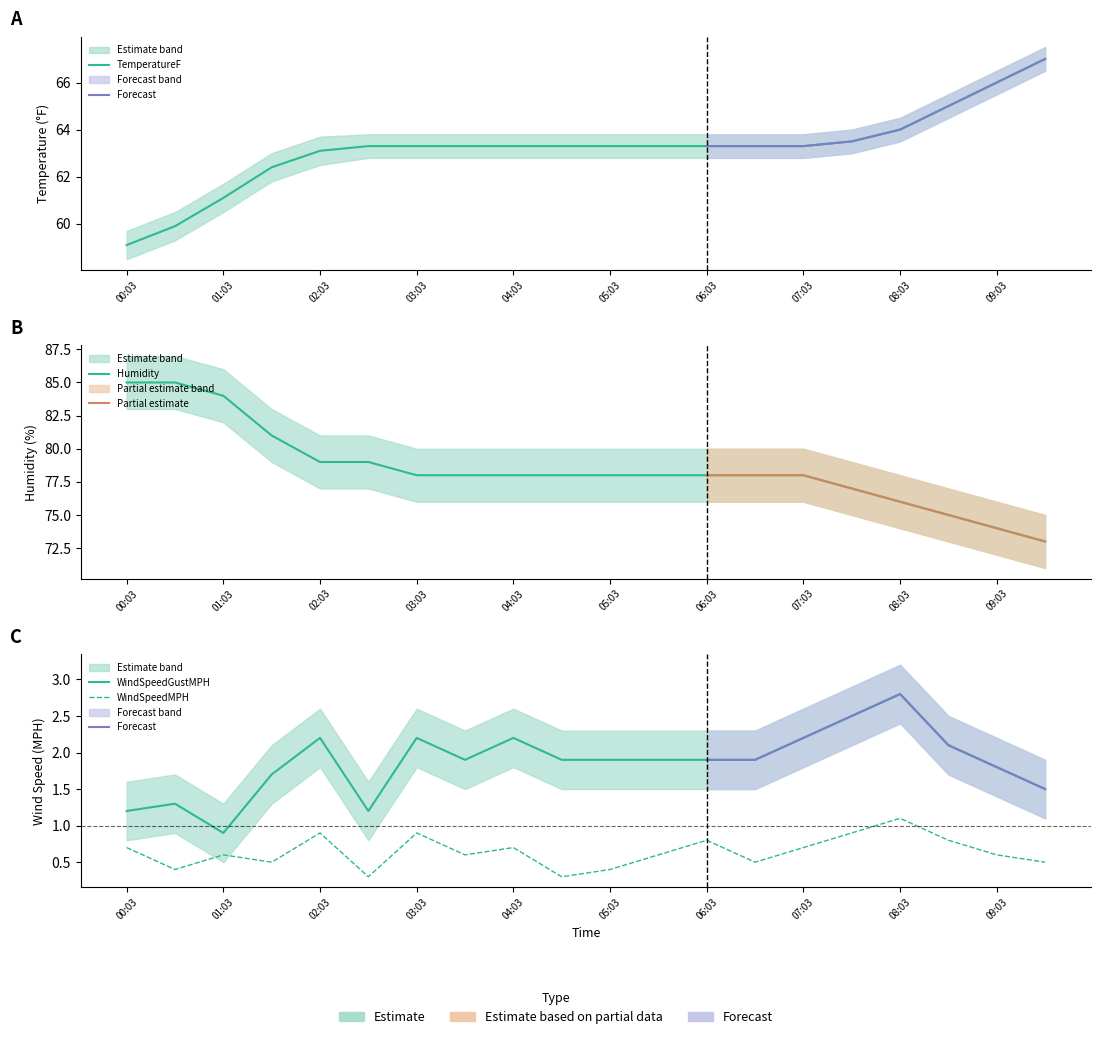

Reading right to left, transcribe all the data shown in this chart.

TemperatureF: 09:33=67.0	09:03=66.0	08:33=65.0	08:03=64.0	07:33=63.5	07:03=63.3	06:33=63.3	06:03=63.3	05:33=63.3	05:03=63.3	04:33=63.3	04:03=63.3	03:33=63.3	03:03=63.3	02:33=63.3	02:03=63.1	01:33=62.4	01:03=61.1	00:33=59.9	00:03=59.1
Humidity: 09:33=73.0	09:03=74.0	08:33=75.0	08:03=76.0	07:33=77.0	07:03=78.0	06:33=78.0	06:03=78.0	05:33=78.0	05:03=78.0	04:33=78.0	04:03=78.0	03:33=78.0	03:03=78.0	02:33=79.0	02:03=79.0	01:33=81.0	01:03=84.0	00:33=85.0	00:03=85.0
WindSpeedMPH: 09:33=0.5	09:03=0.6	08:33=0.8	08:03=1.1	07:33=0.9	07:03=0.7	06:33=0.5	06:03=0.8	05:33=0.6	05:03=0.4	04:33=0.3	04:03=0.7	03:33=0.6	03:03=0.9	02:33=0.3	02:03=0.9	01:33=0.5	01:03=0.6	00:33=0.4	00:03=0.7
WindSpeedGustMPH: 09:33=1.5	09:03=1.8	08:33=2.1	08:03=2.8	07:33=2.5	07:03=2.2	06:33=1.9	06:03=1.9	05:33=1.9	05:03=1.9	04:33=1.9	04:03=2.2	03:33=1.9	03:03=2.2	02:33=1.2	02:03=2.2	01:33=1.7	01:03=0.9	00:33=1.3	00:03=1.2